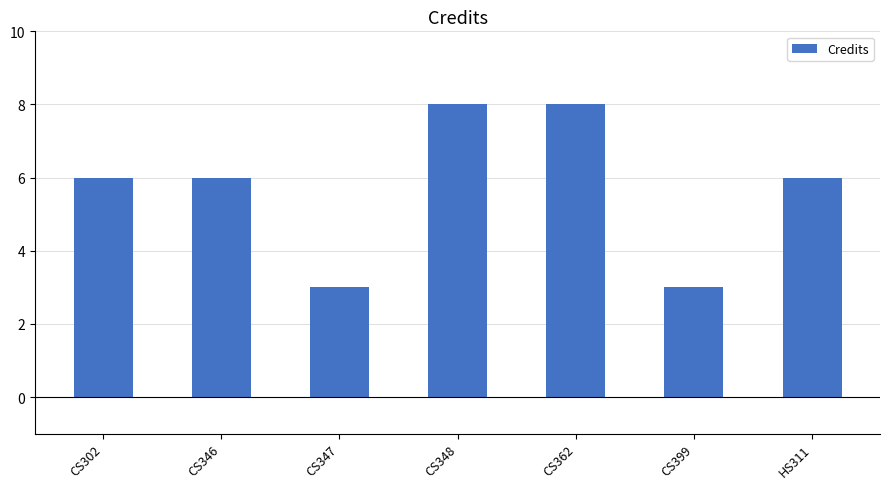

Reading left to right, transcribe all the data shown in this chart.

6	6	3	8	8	3	6